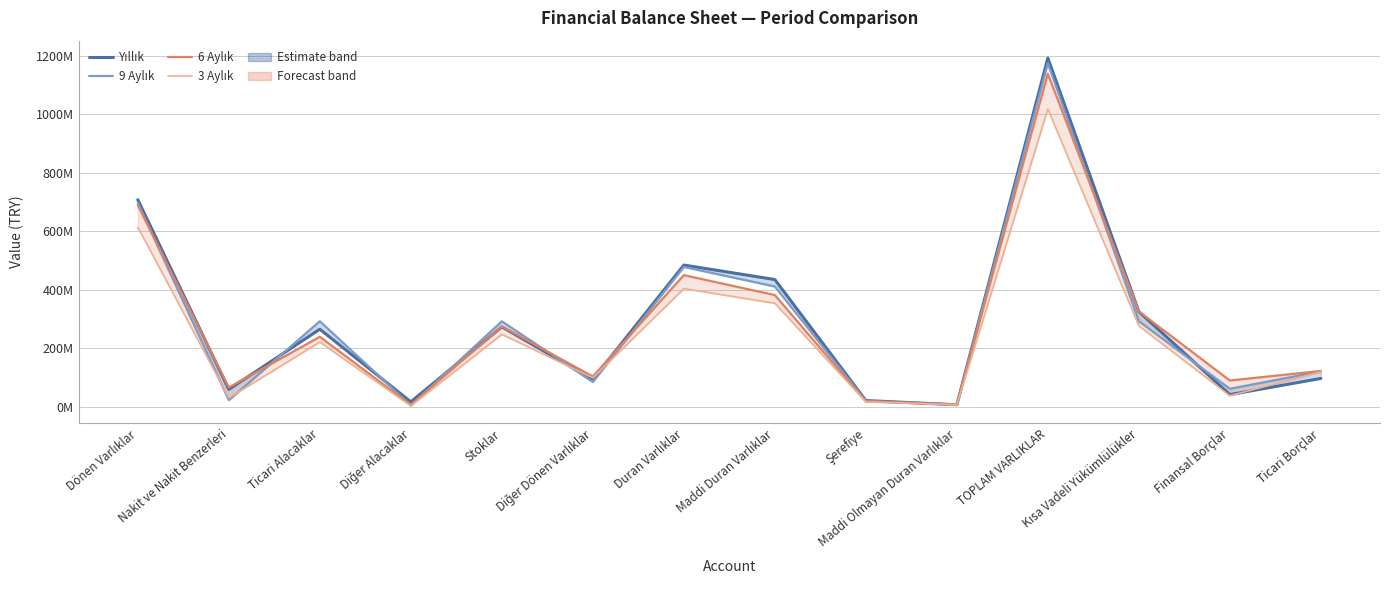

True or false: Yıllık has a value of 1191548782 at TOPLAM VARLIKLAR.

True